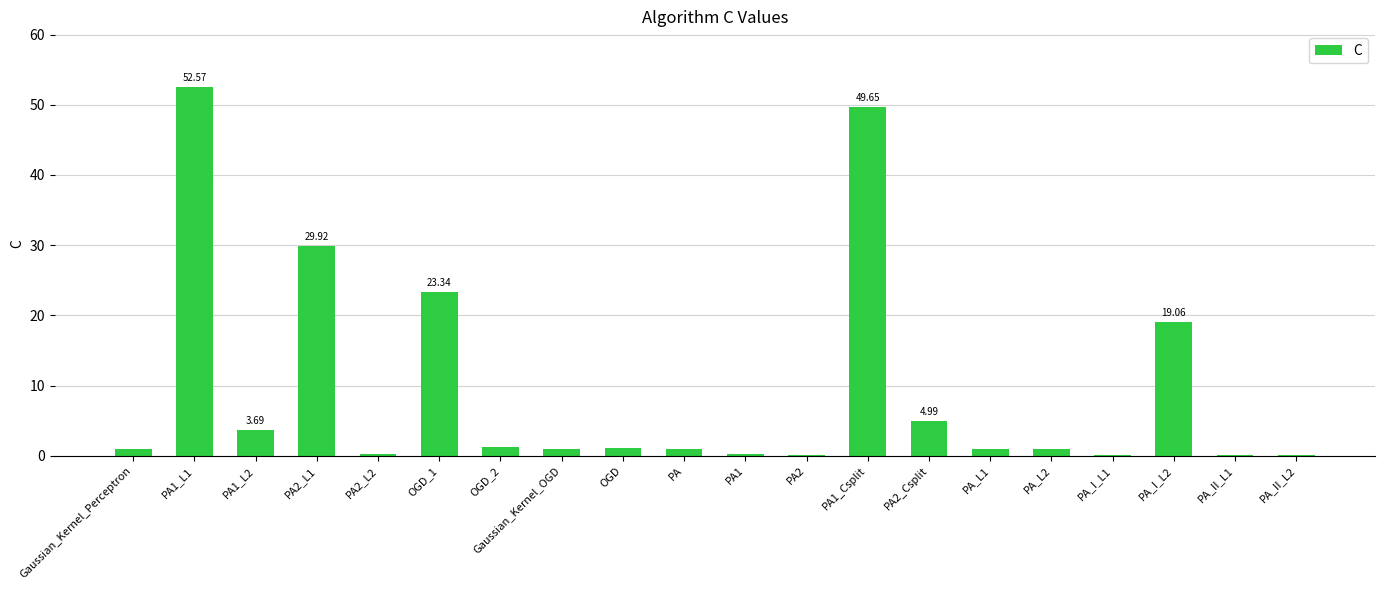

What is the sum of the values at PA2_Csplit and OGD_1?

28.3